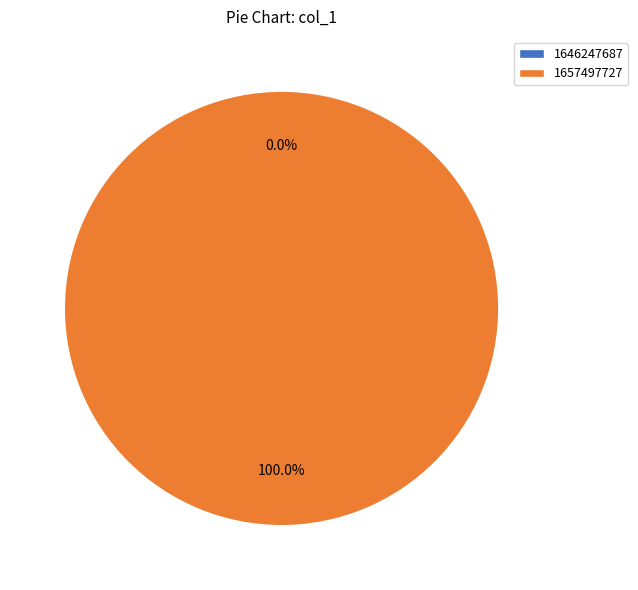

The 1646247687 slice represents 12% of the pie. True or false?

False